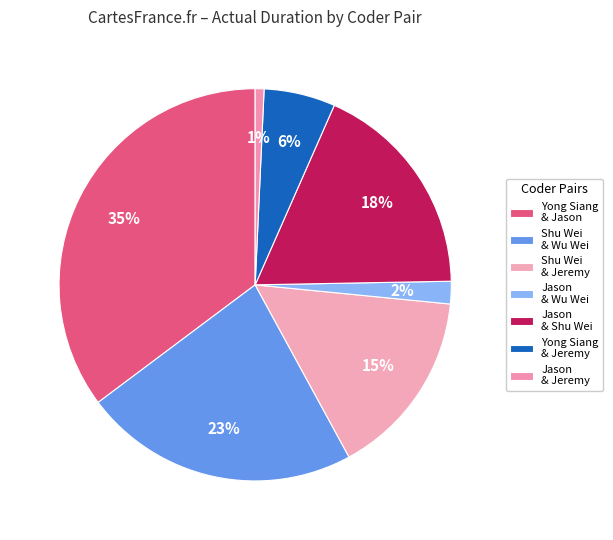

How many slices are in this pie chart?

7